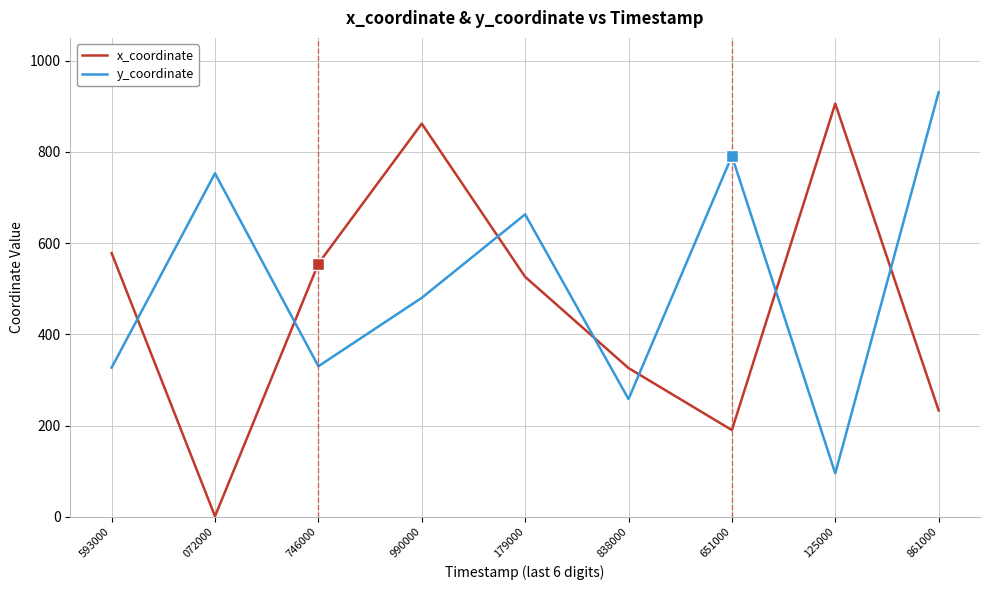

Rank the series at 072000 from highest to lowest value.

y_coordinate, x_coordinate